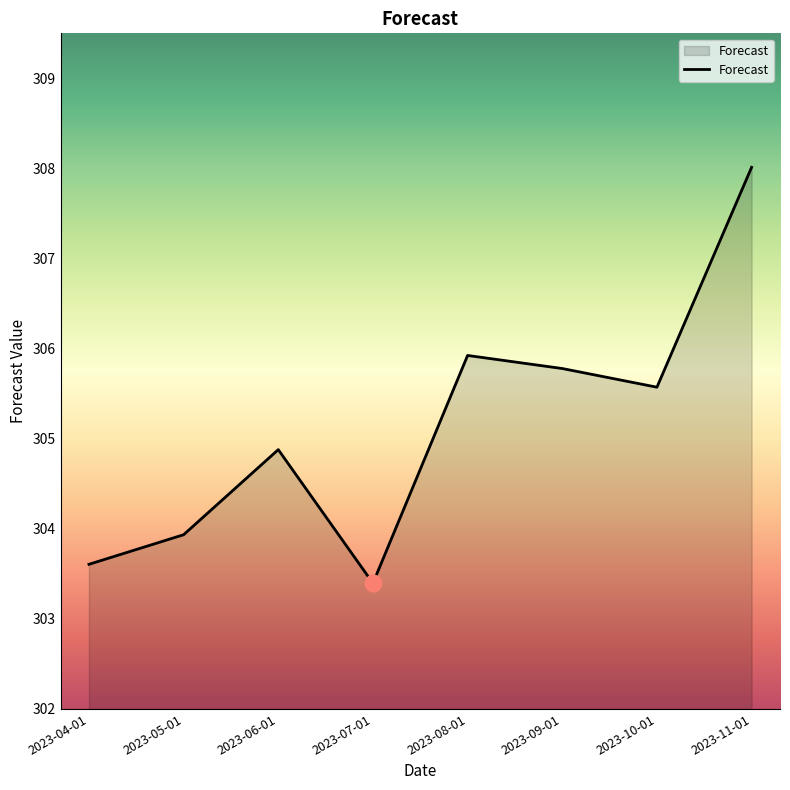

Is it true that the value at 2023-11-01 is 308.0?

True